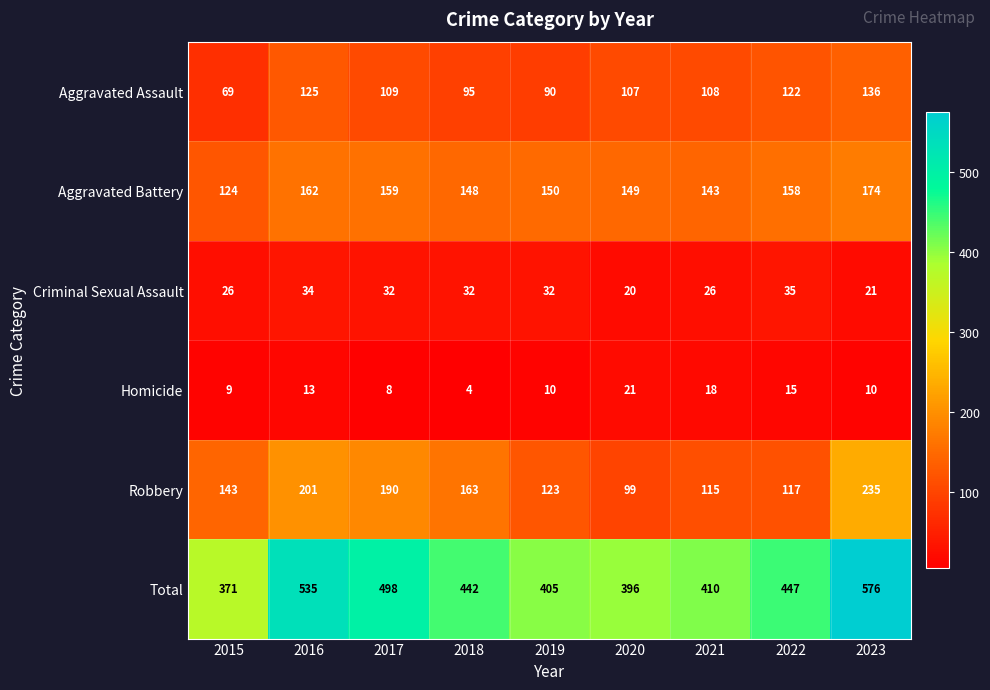

What is the difference between the Aggravated Assault values at 2018 and 2023?

41